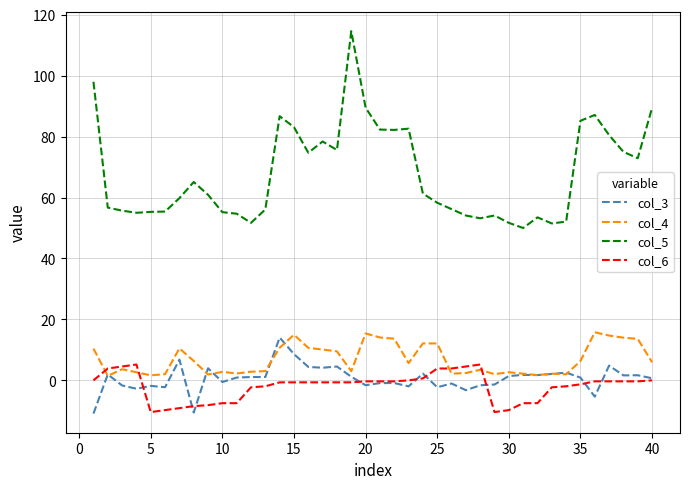

True or false: col_4 and col_5 cross at least once.

False